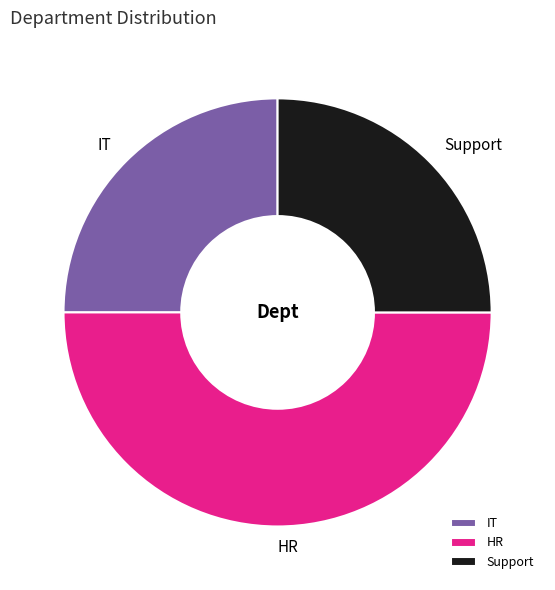

Approximately how many times larger is the value at HR compared to IT?

2.0